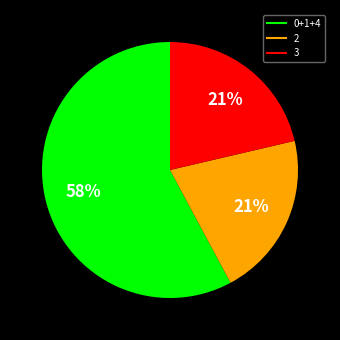

Count the number of slices in the pie.

3